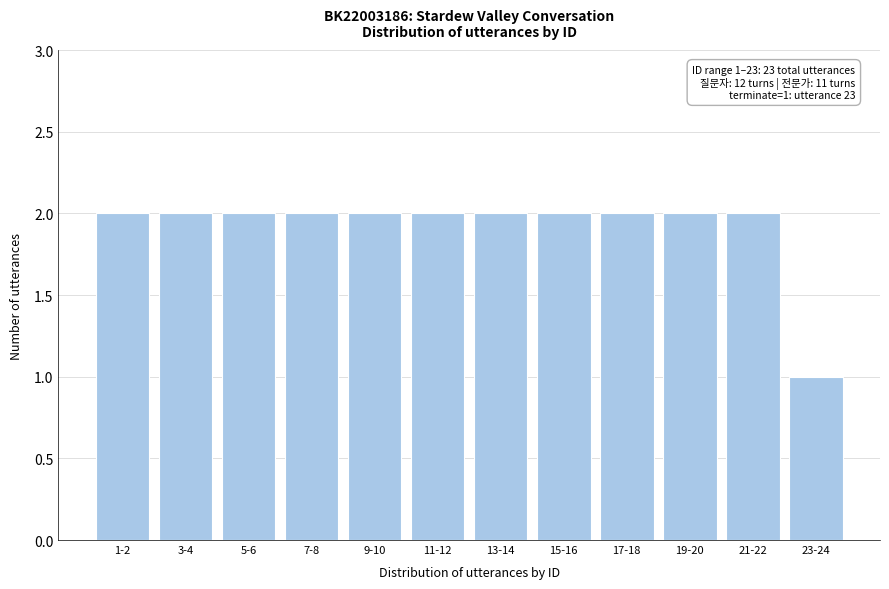

Reading left to right, what are all the values shown in this chart?

1-2=2	3-4=2	5-6=2	7-8=2	9-10=2	11-12=2	13-14=2	15-16=2	17-18=2	19-20=2	21-22=2	23-24=1